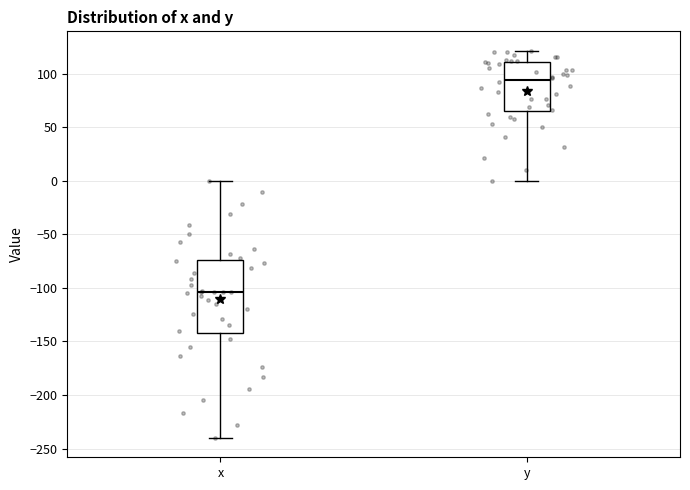

Which box's median line is the highest?

y